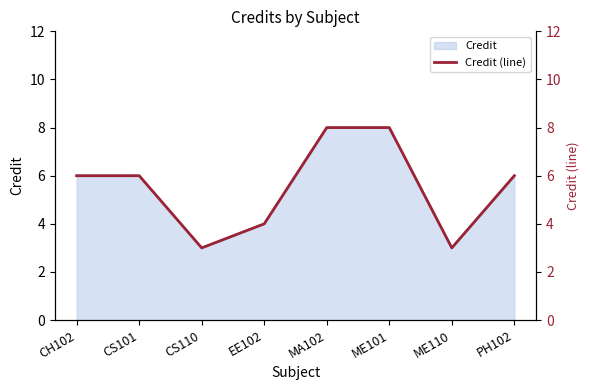

Does the chart display data point markers on the line(s)?

No